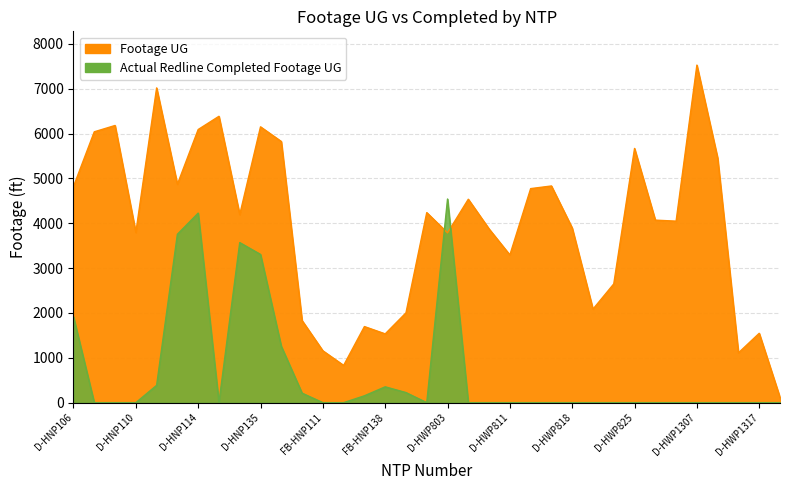

How many data points does each series have?

35